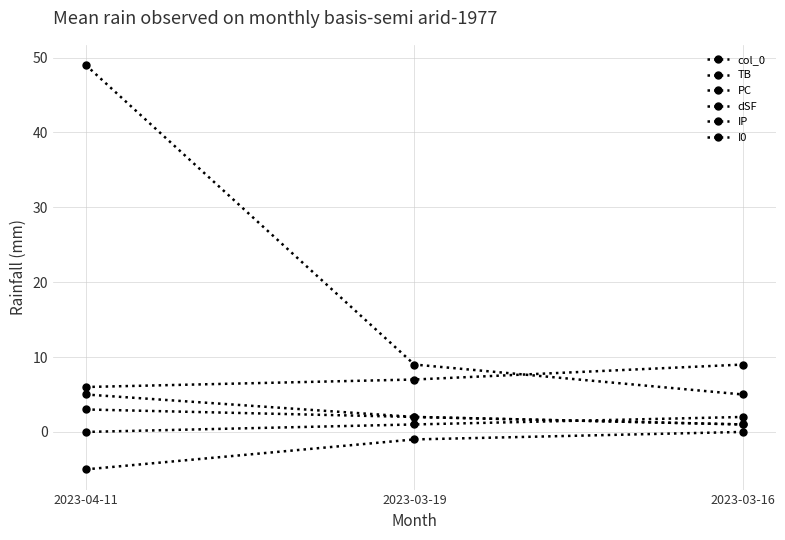

At how many categories does at least one series exceed 3?

3